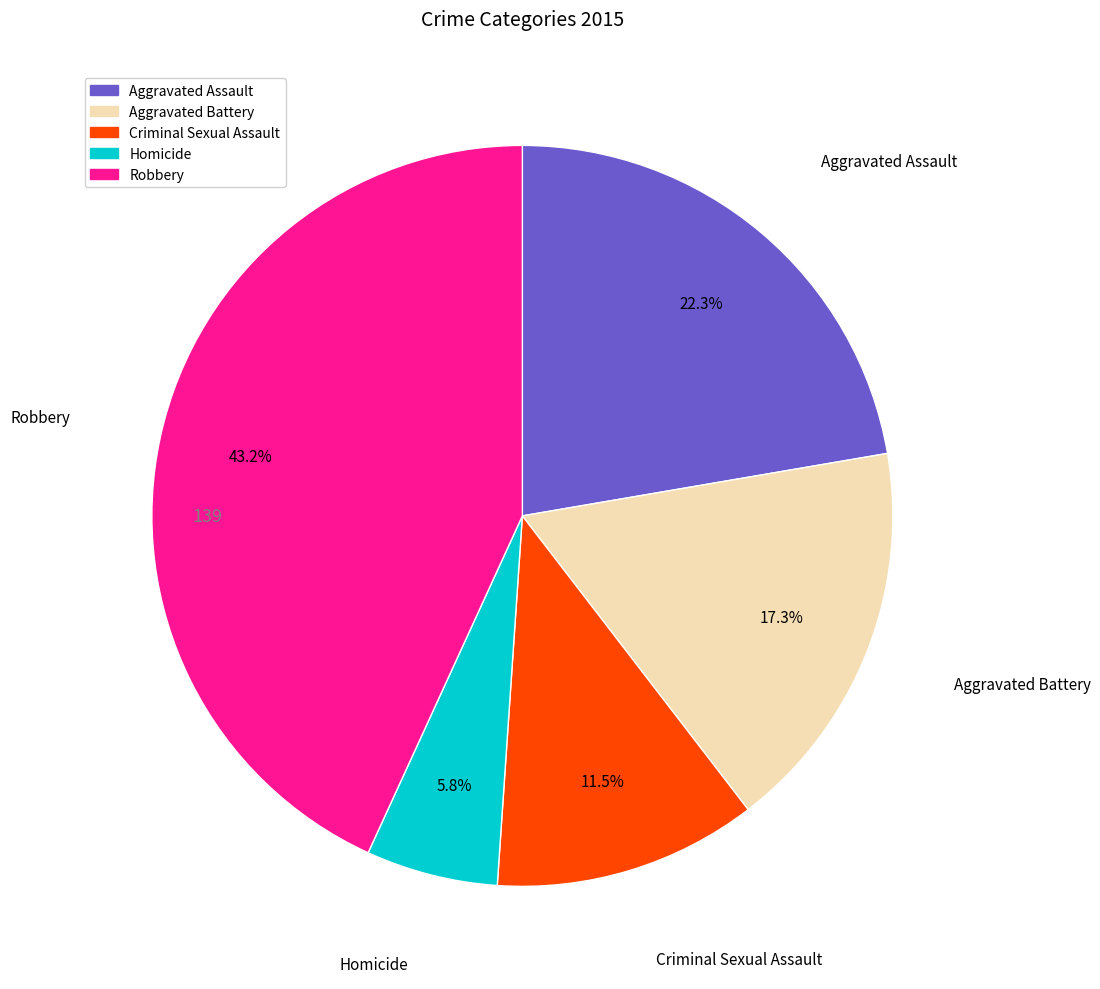

Count the number of slices in the pie.

5